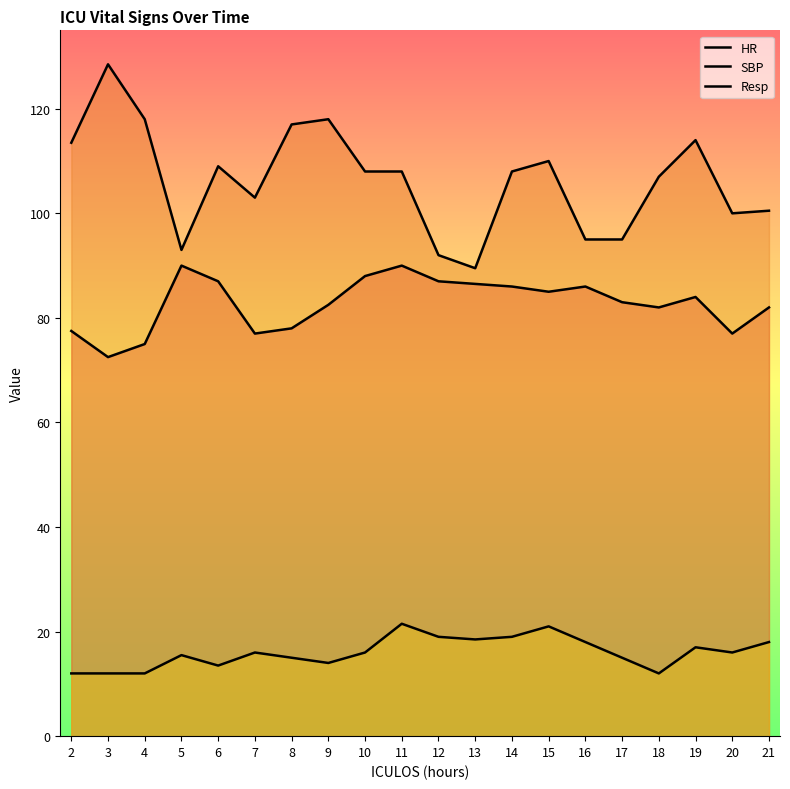

What is the value of the SBP point at the 11th from the left?

92.0